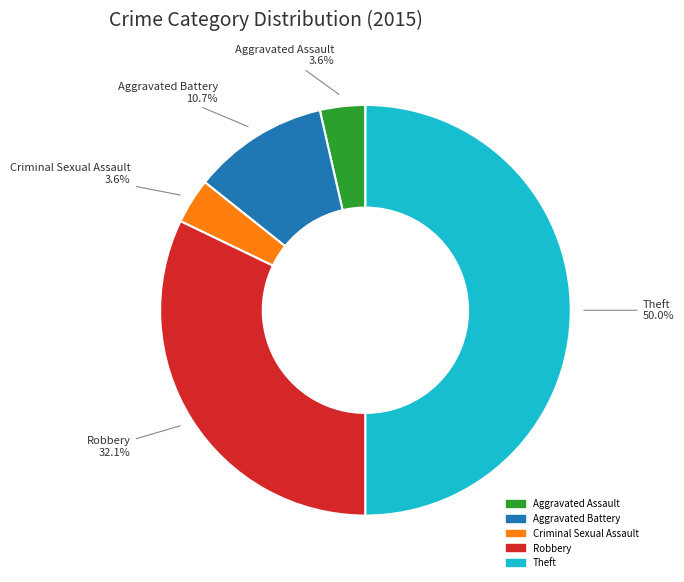

Between Aggravated Battery and Theft, which is larger?

Theft